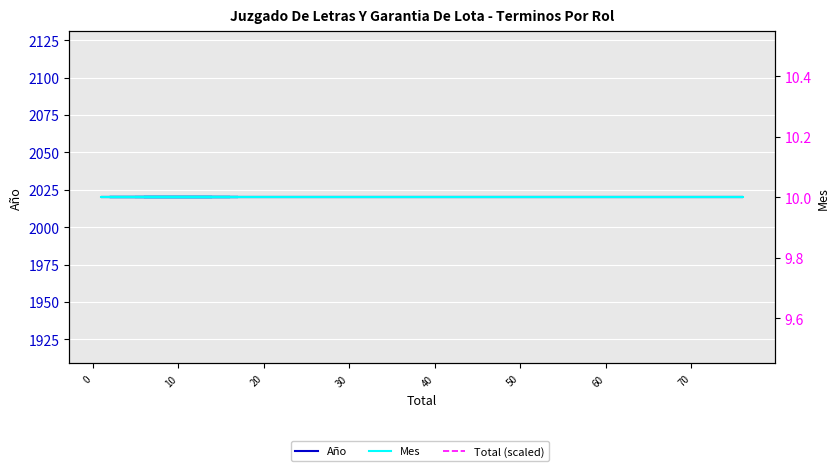

Which series has the largest range (max minus min)?

Año